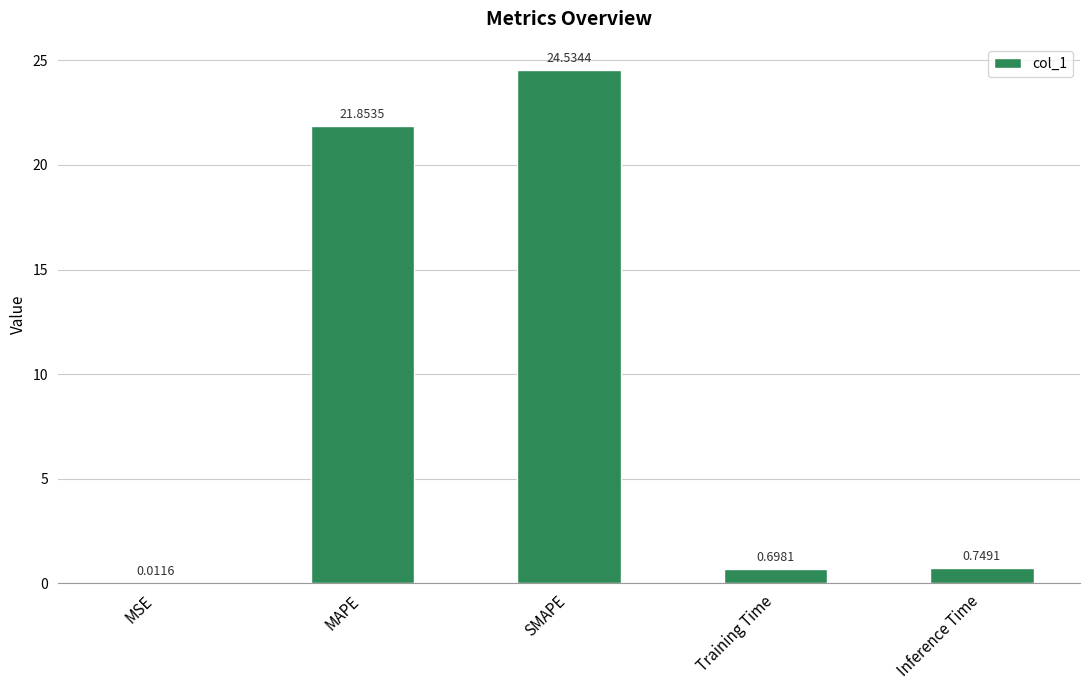

Where is the data nearest to the value 12?

MAPE